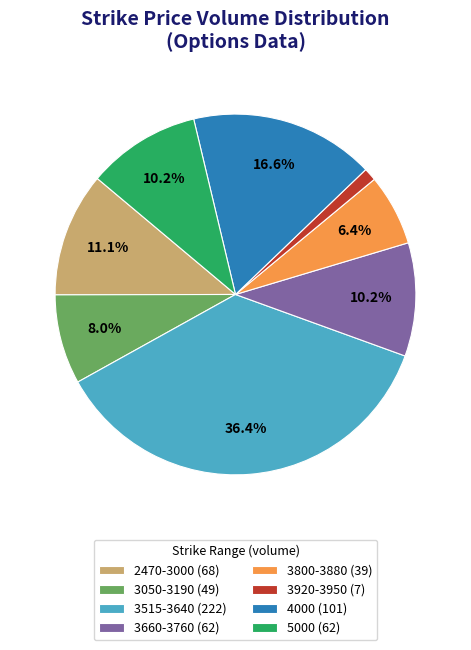

Does any single category account for the majority?

No